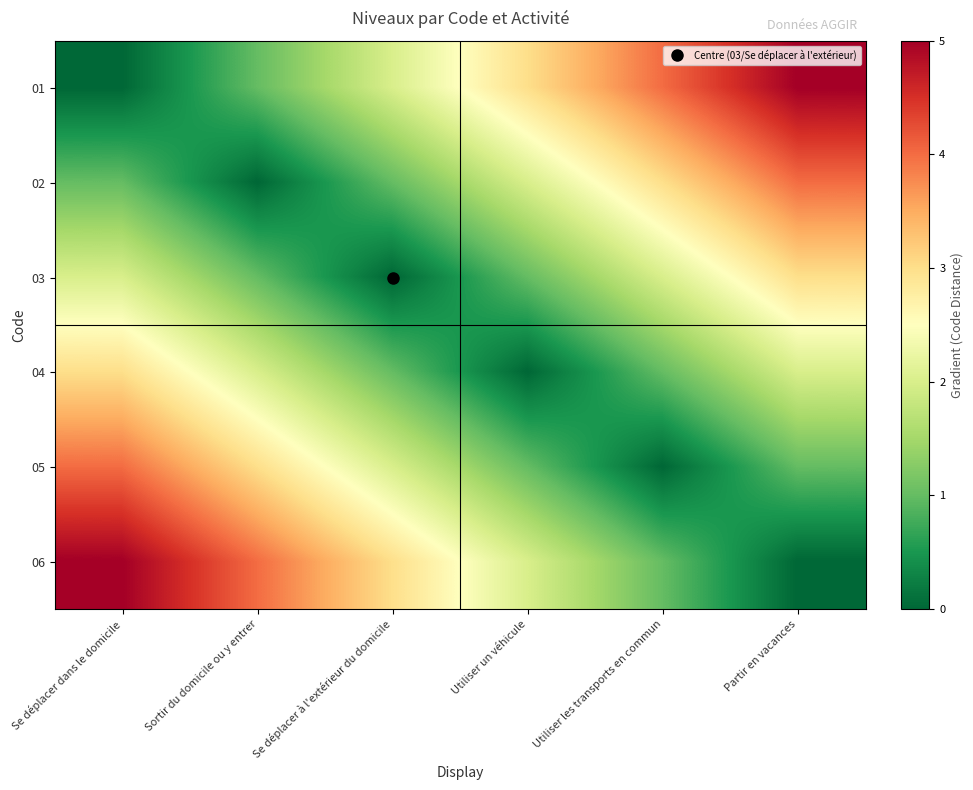

List the series in order of their peak value, highest first.

01, 06, 02, 05, 03, 04